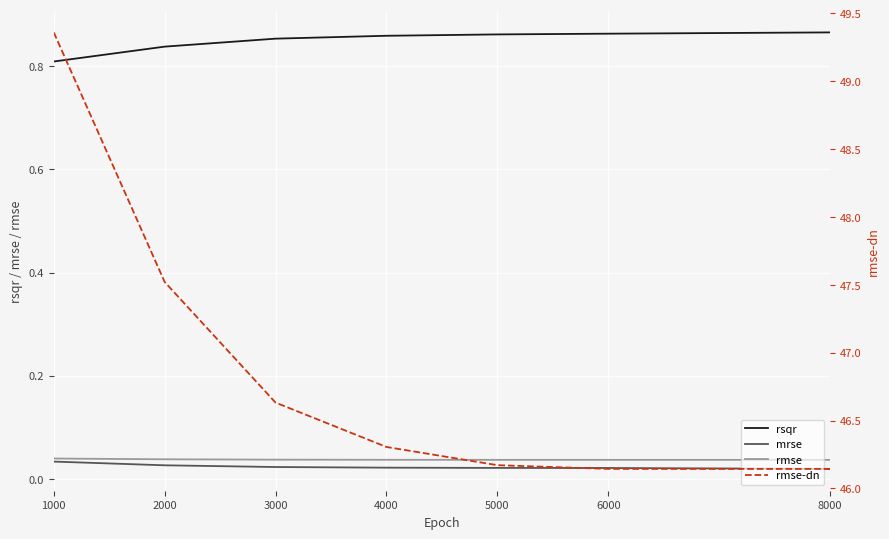

What is the difference between the rmse-dn values at 5000 and 2000?

1.3